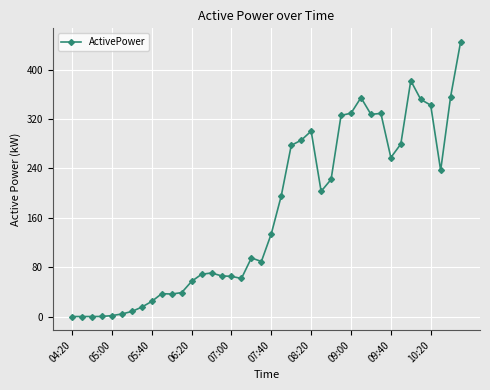

What is the value of the 30th point from the left?

354.5